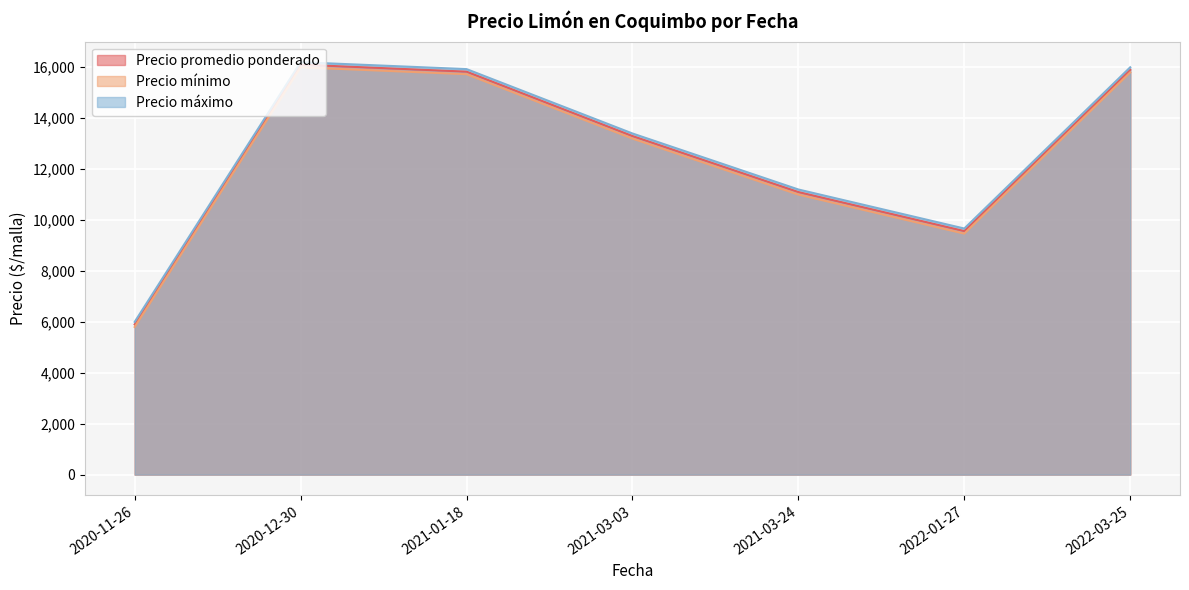

What is the total value across all series at 2020-11-26?

17698.8